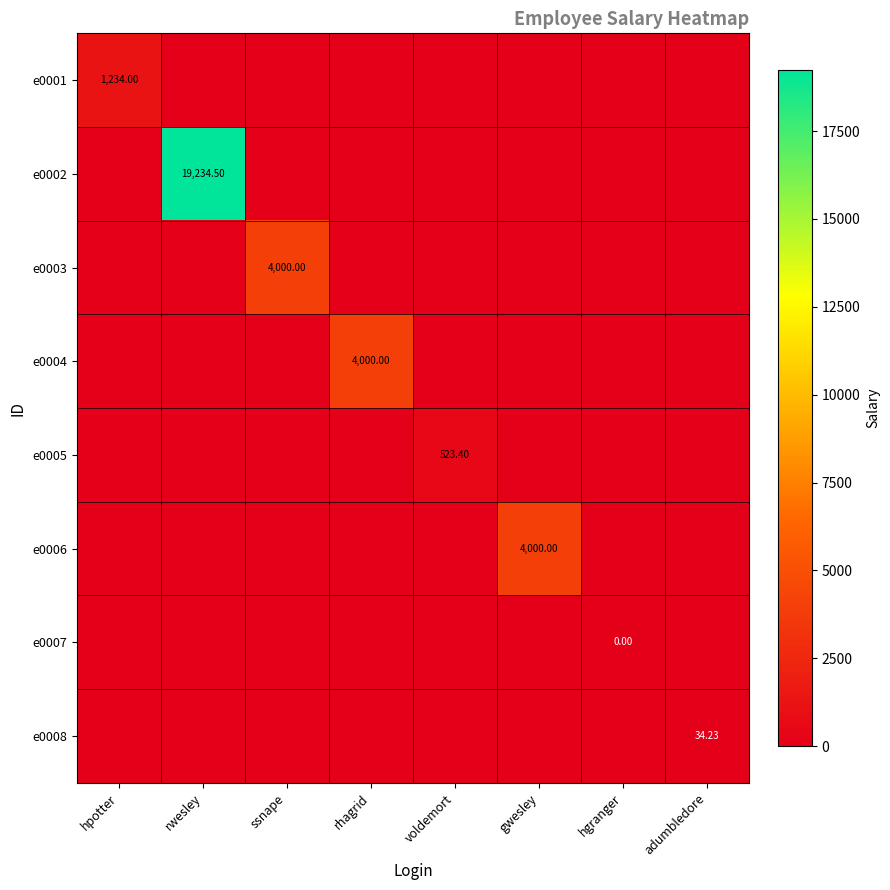

Between voldemort and hgranger, which series saw the biggest shift?

e0005